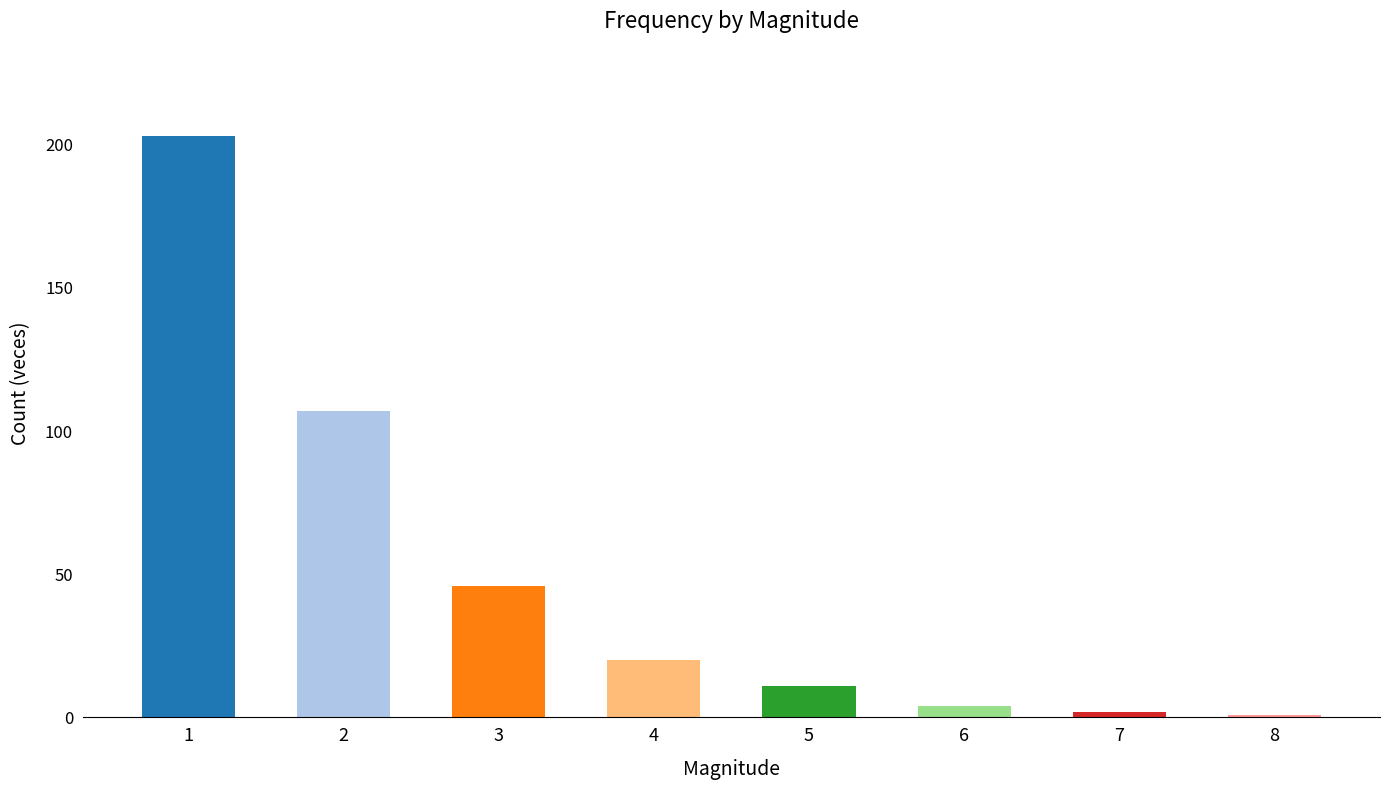

Are the bars horizontal?

No